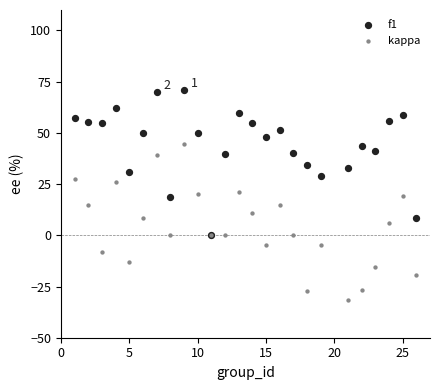

What are all the series names shown in the legend?

f1, kappa